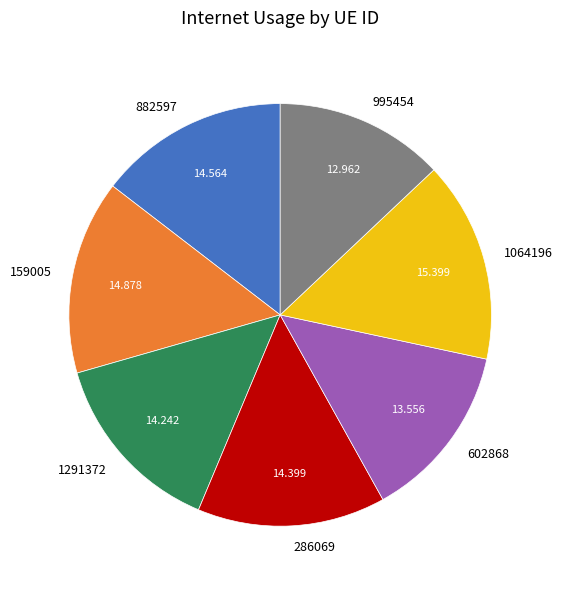

Count the number of slices in the pie.

7